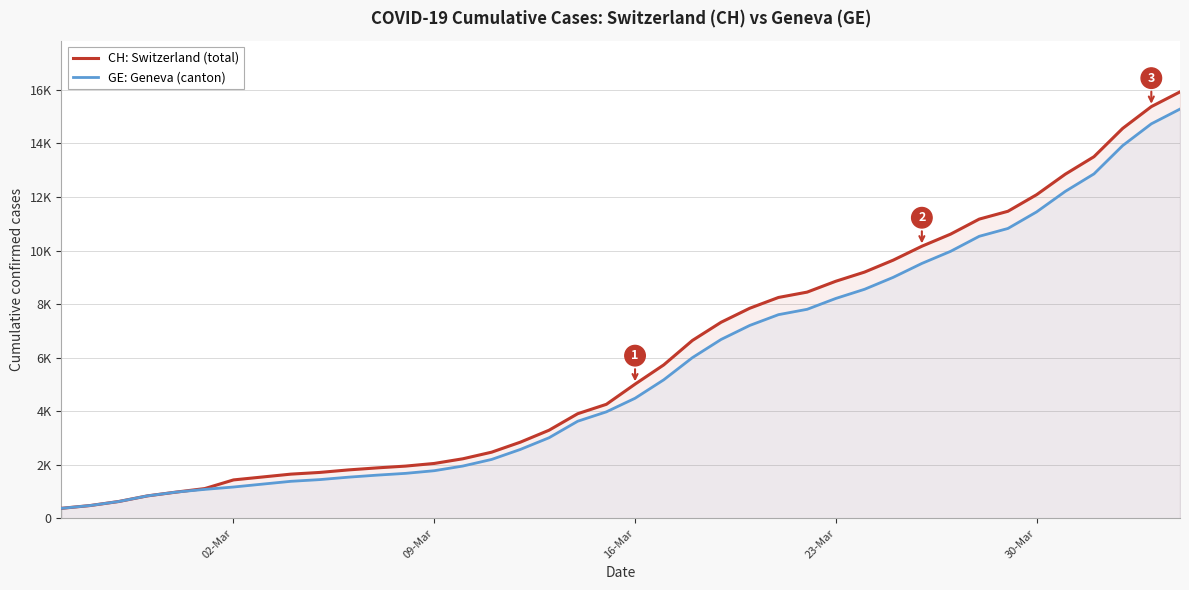

What are all the series names shown in the legend?

CH: Switzerland (total), GE: Geneva (canton)